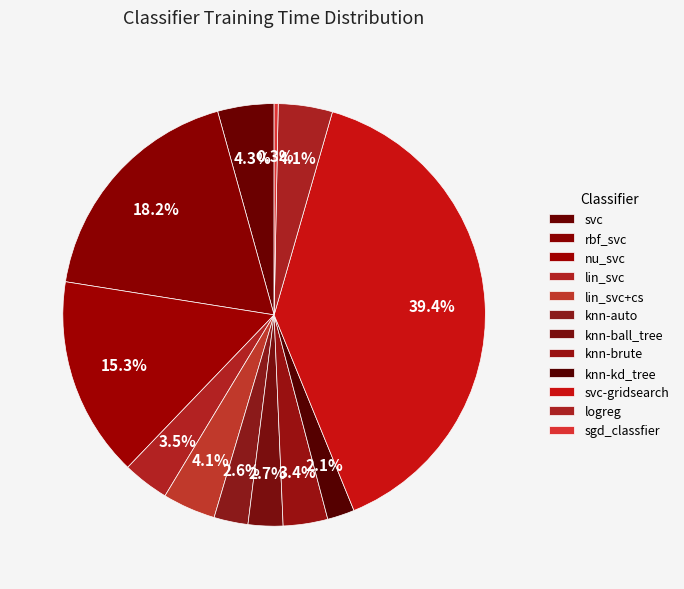

Does any single category account for the majority?

No